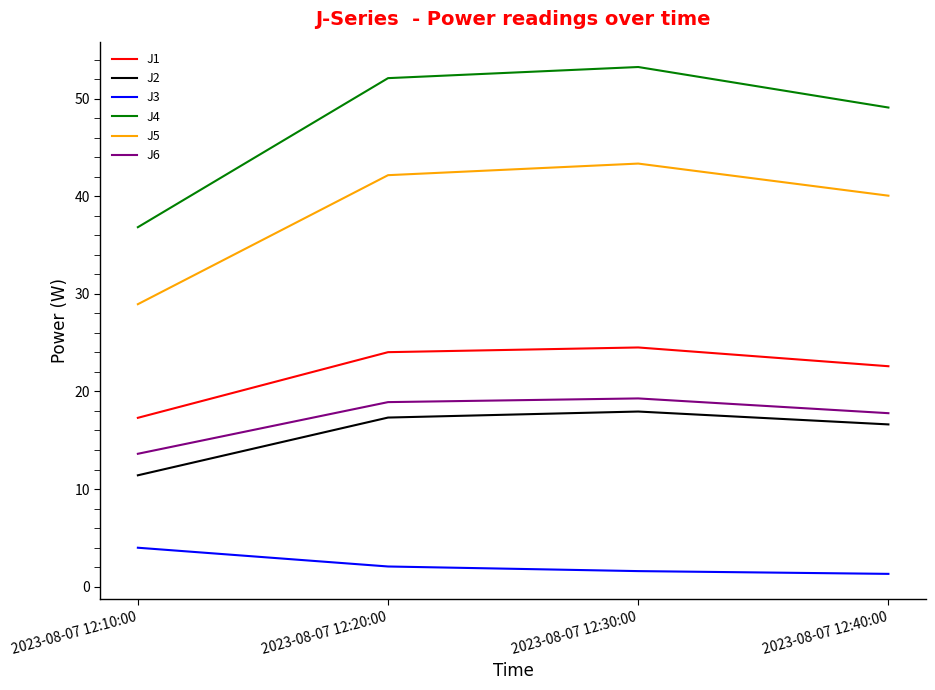

What is the difference between the highest and lowest values at 2023-08-07 12:40:00?

47.8